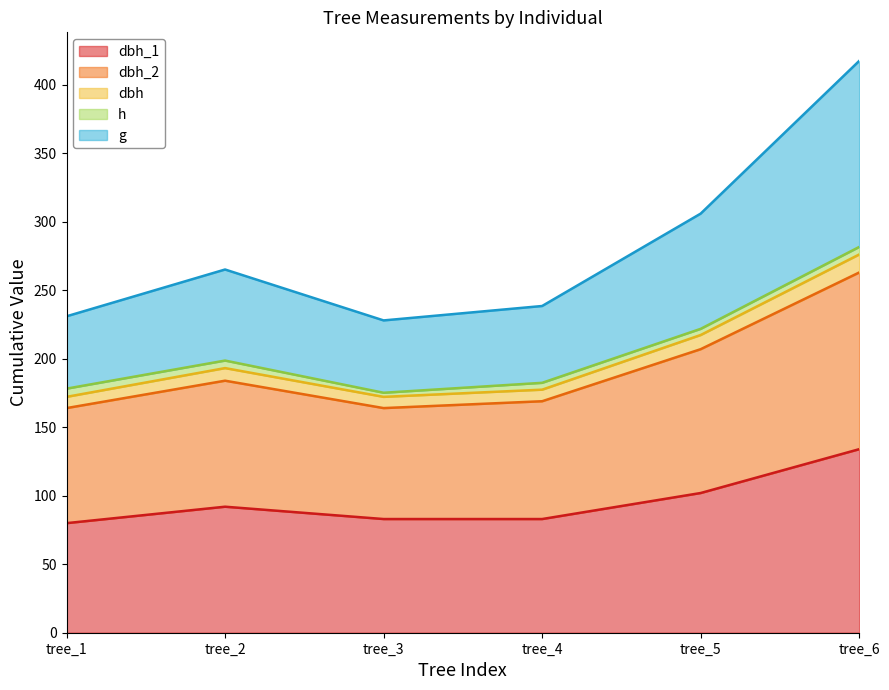

True or false: g has a value of 238.5 at tree_4.

True